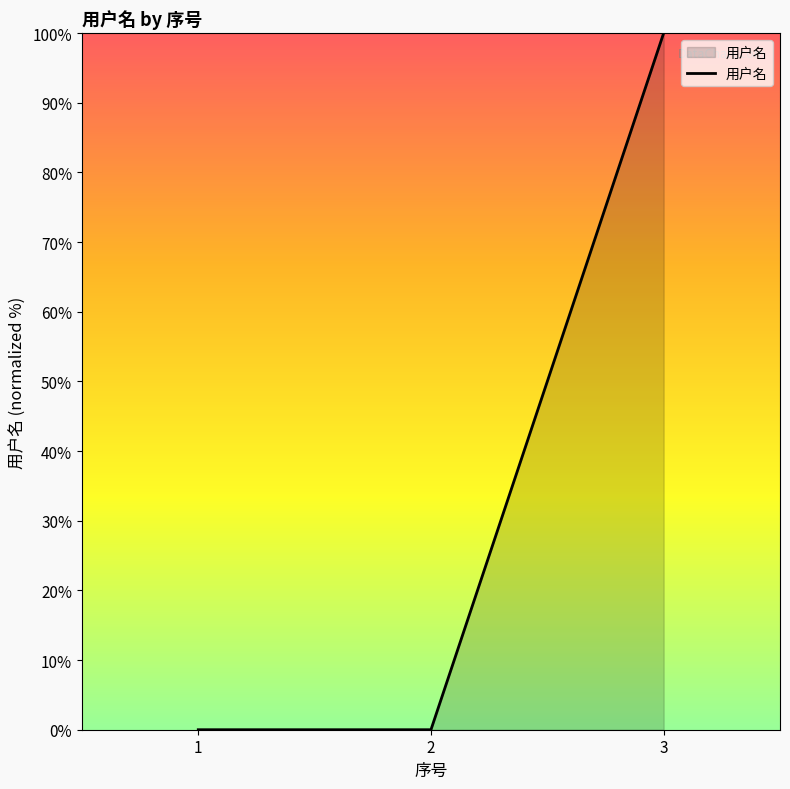

What is the maximum value shown in the chart?

100